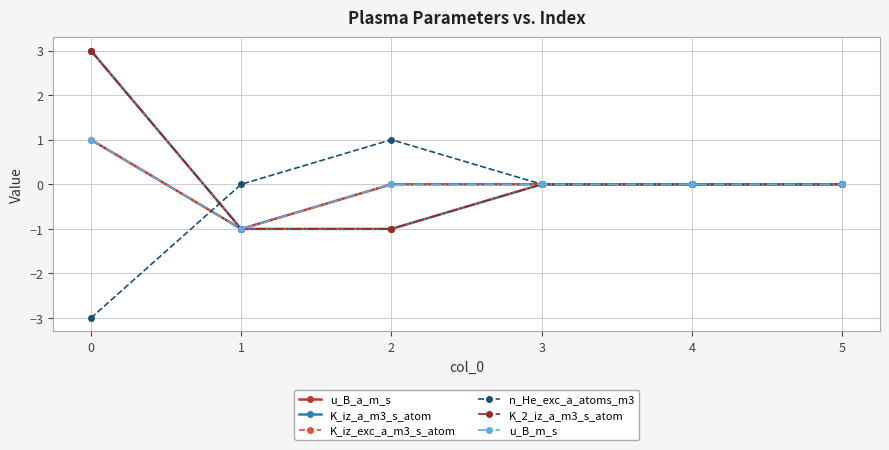

Is this an area chart (filled region under the line)?

No